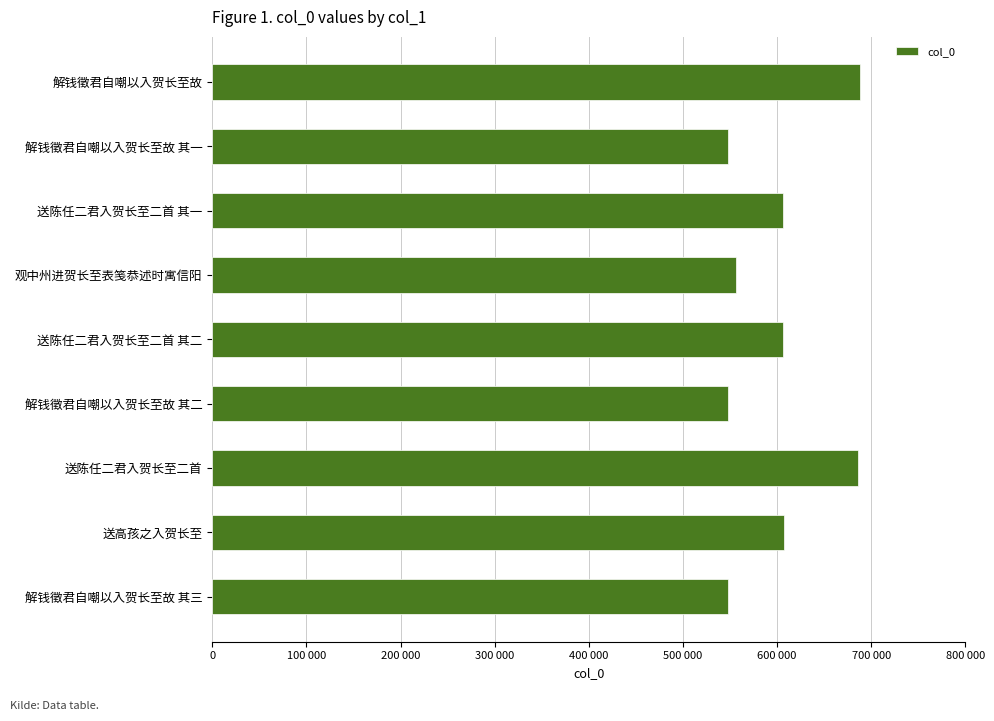

What is the maximum value shown in the chart?

687578